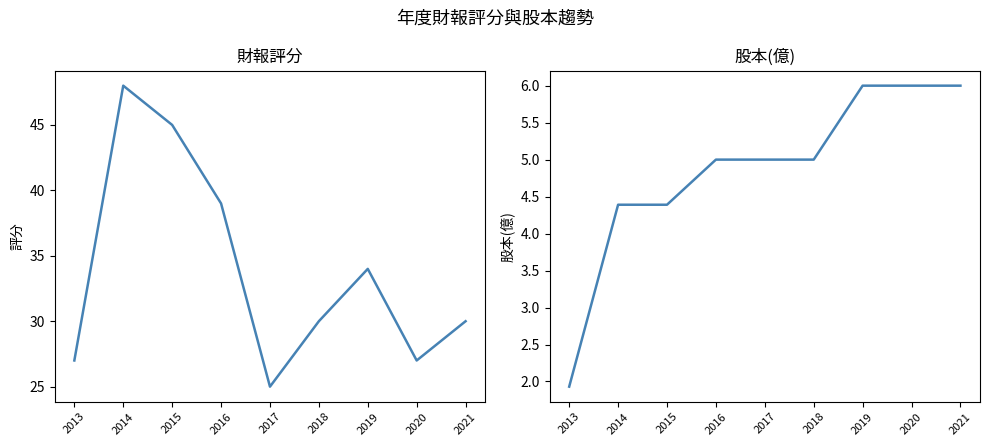

At which label is 股本(億) closest to 3?

2013